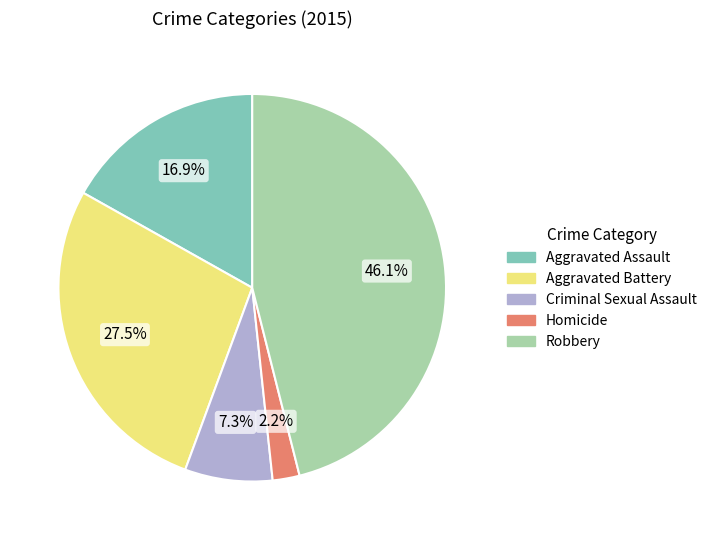

To the nearest percent, what is the average slice percentage?

20%